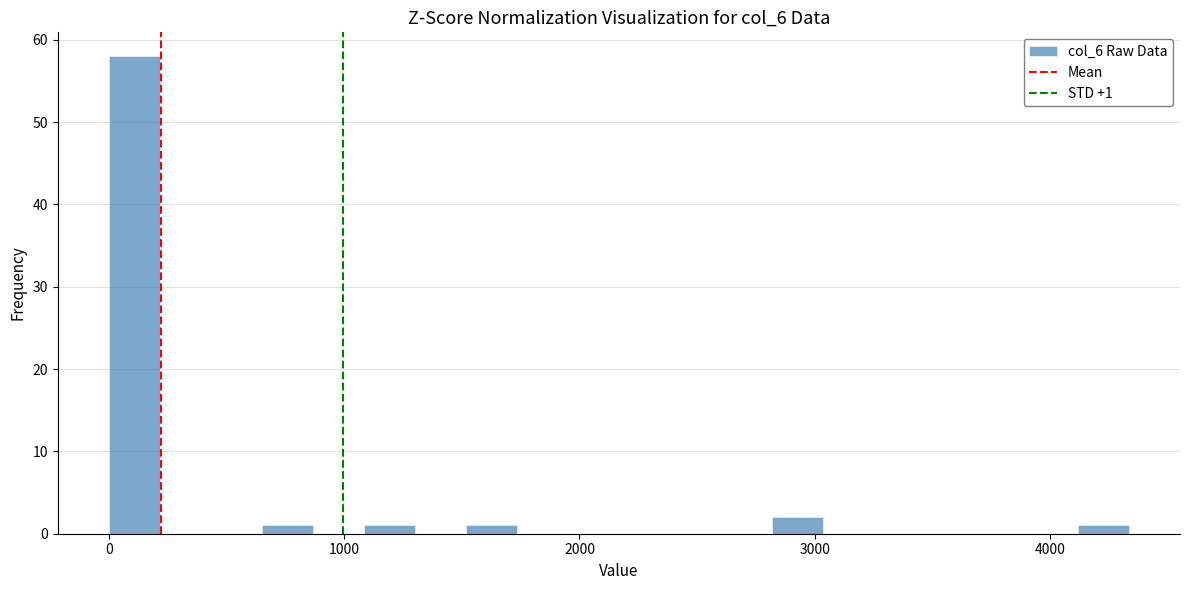

Read against the x-axis, roughly where is the centre of the tallest bar?

100